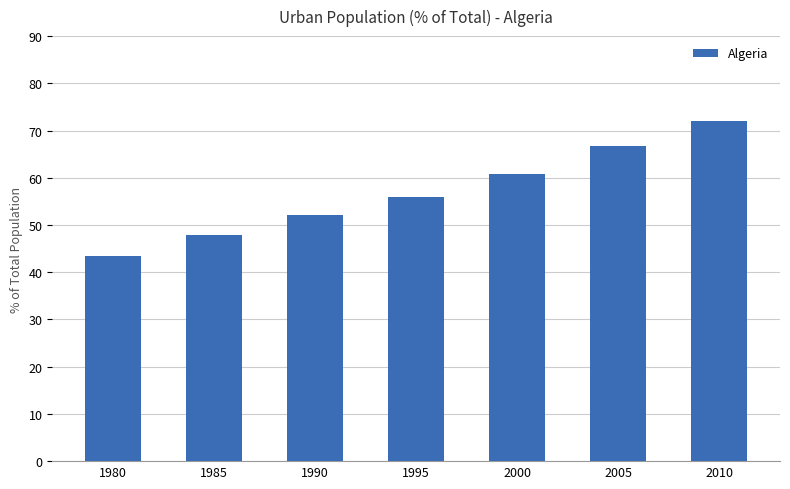

What is the difference between the maximum and second lowest values?

24.1